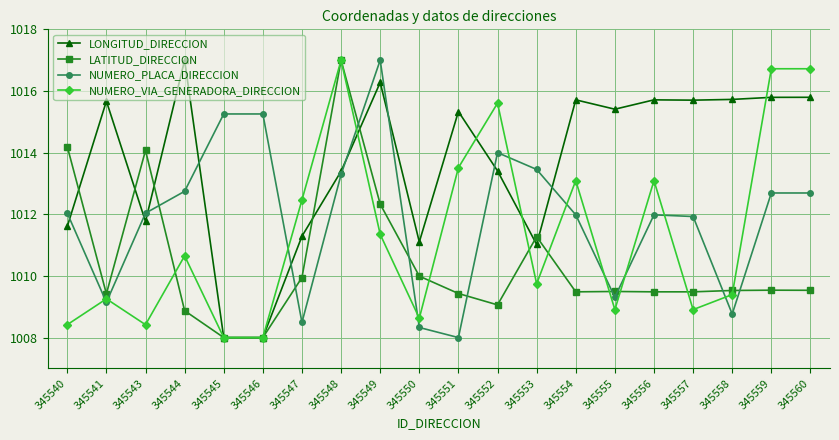

How many lines are shown in the chart?

4